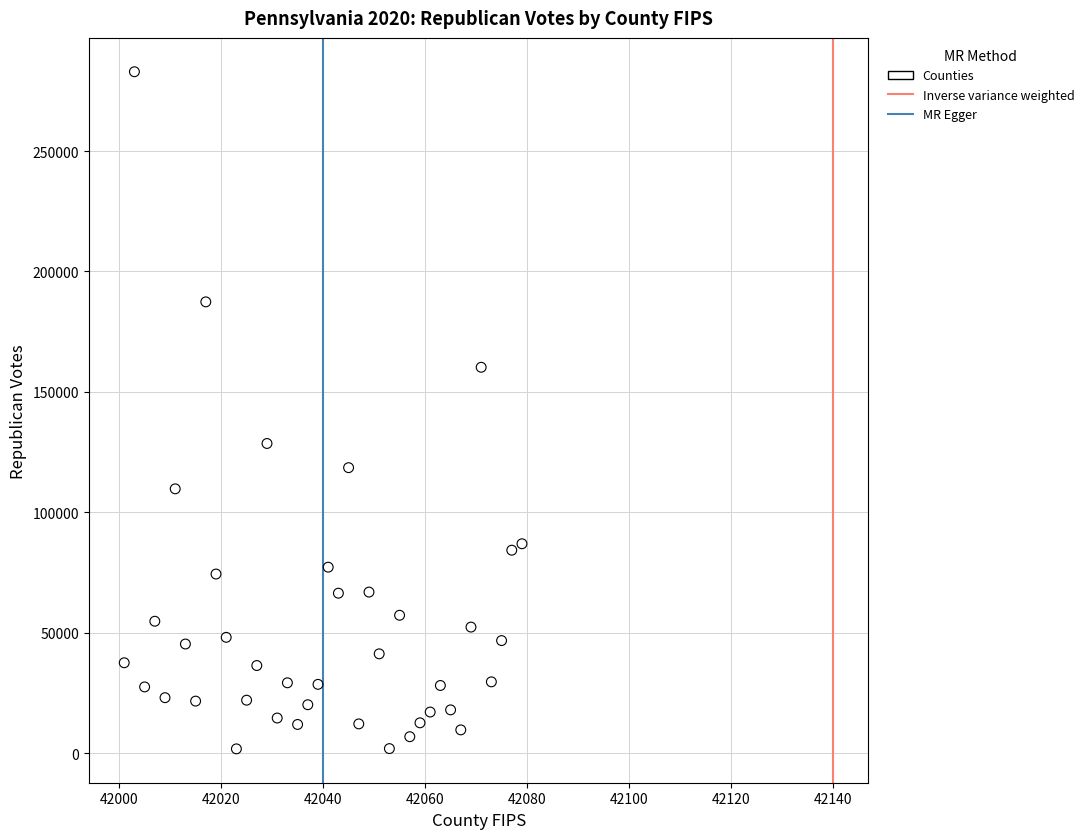

What Y value in the scatter plot is closest to 142342?

128565